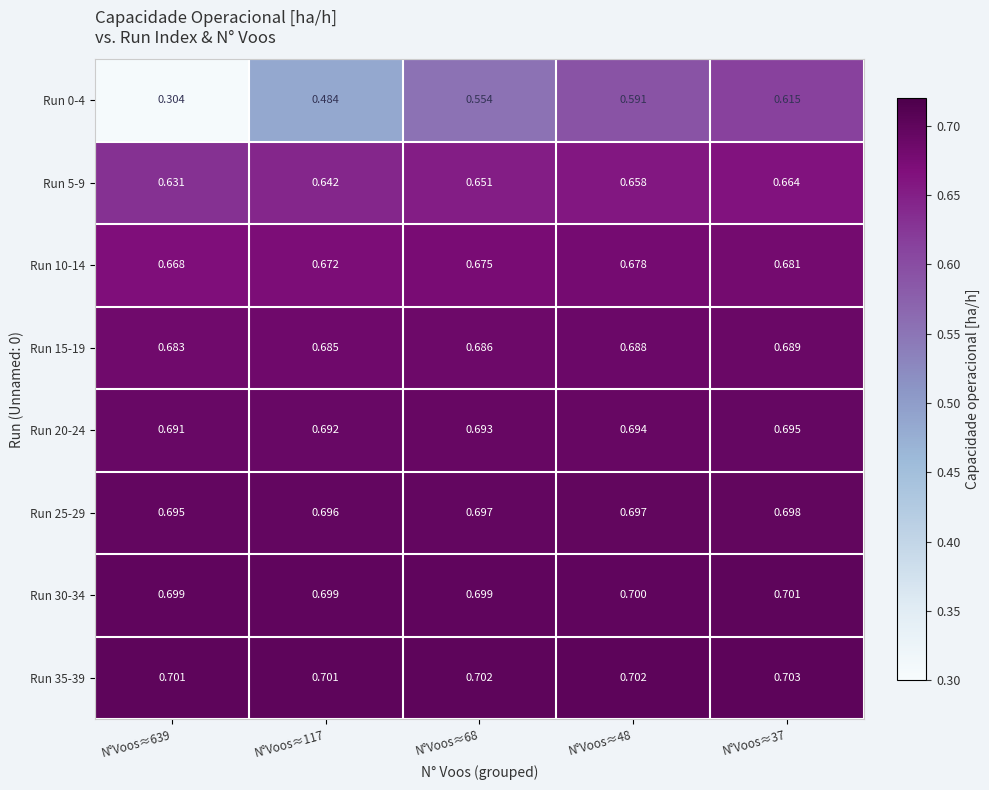

What is the total value across all series at N°Voos≈117?

5.3